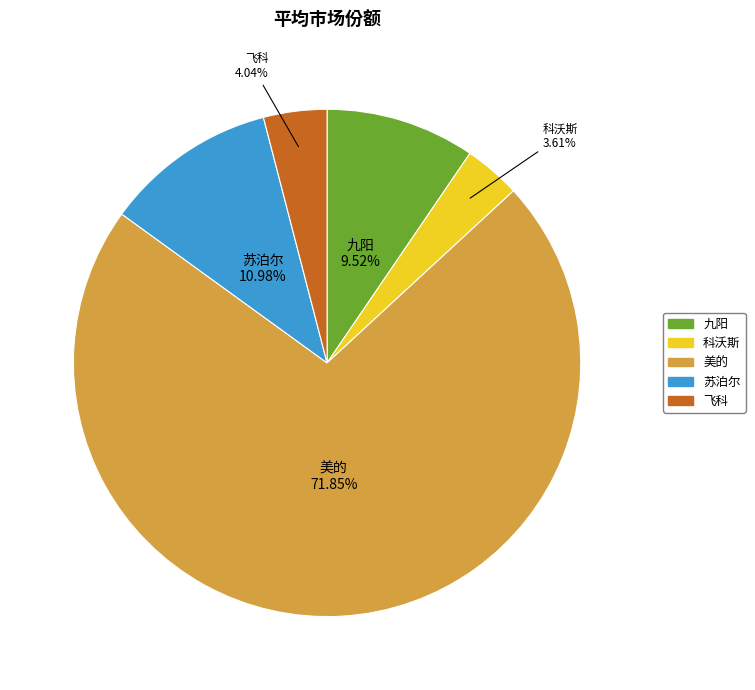

To the nearest percent, what portion does 科沃斯 represent?

4%